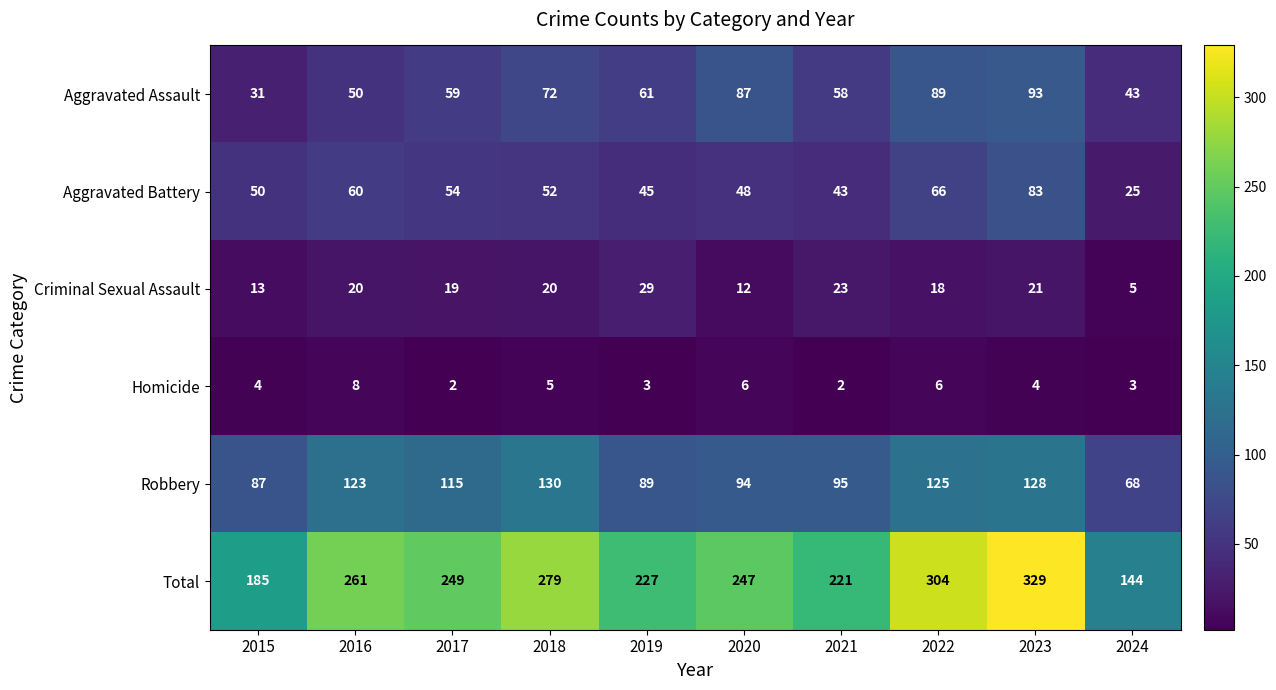

Which series changed the most between 2015 and 2024?

Total